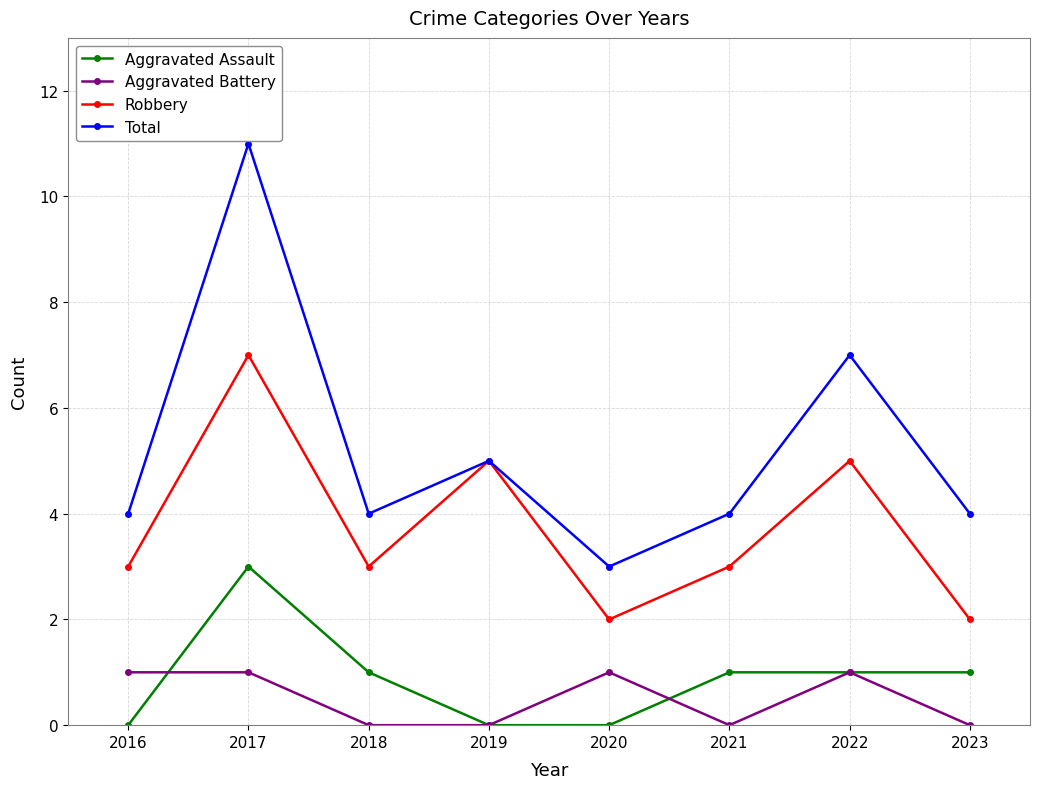

The value of Total at 2020 is 1. True or false?

False